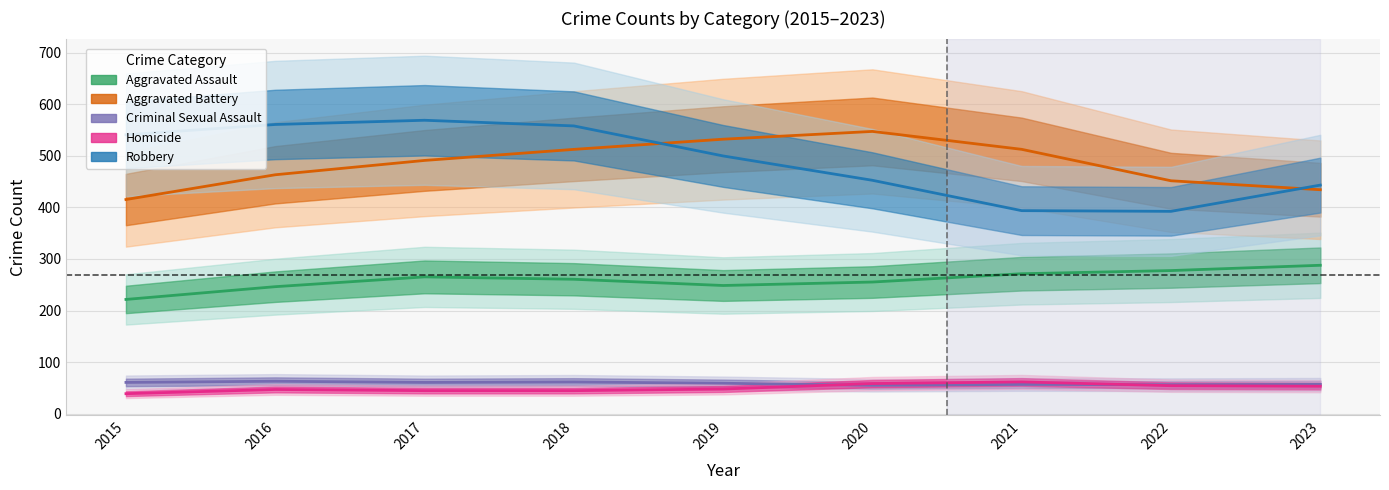

What is the value of the Aggravated Assault point at the 4th from the left?

260.7